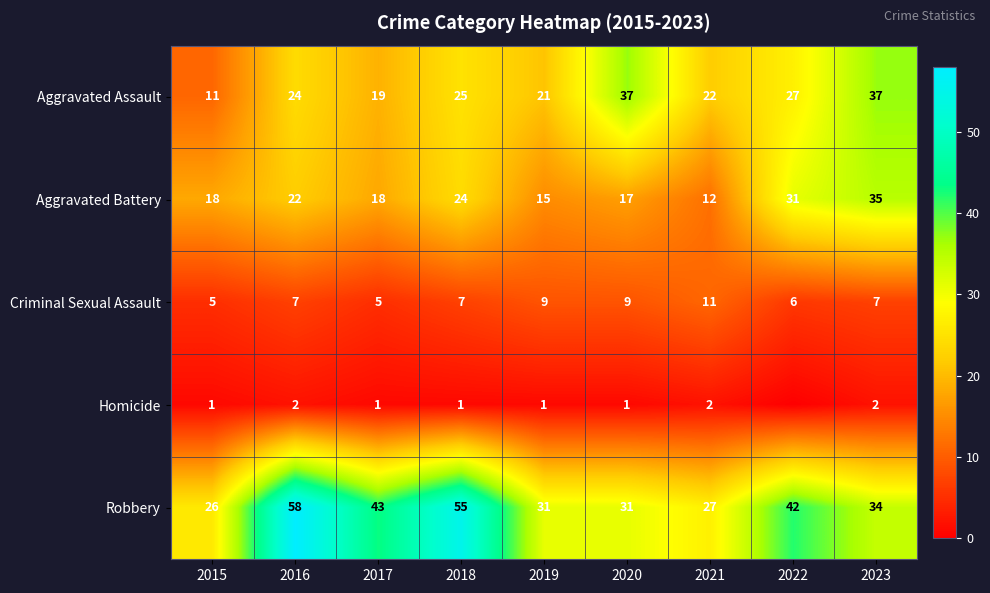

What is the total value across all series at 2018?

112